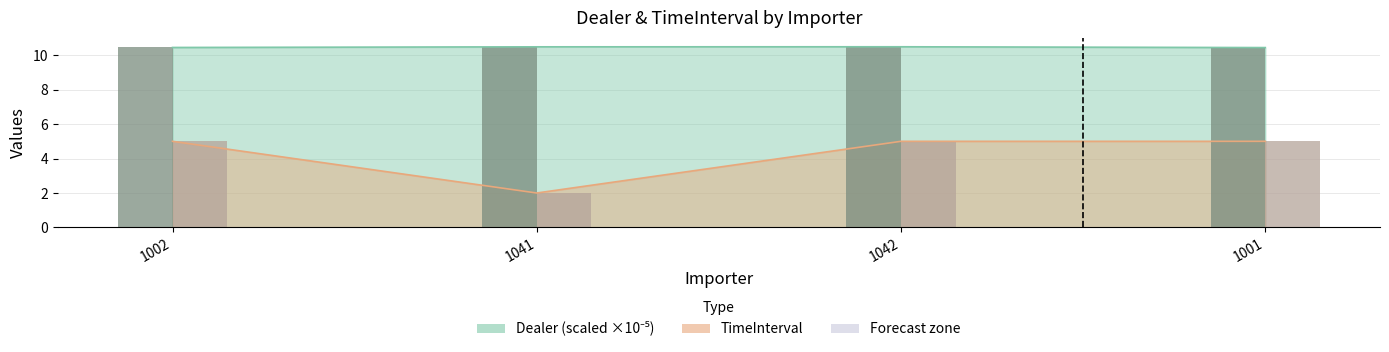

What position from the right is 1001?

1